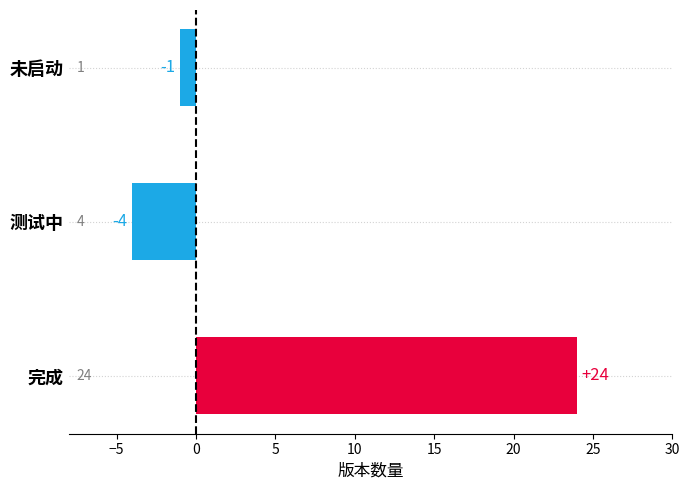

Reading bottom to top, what are all the values shown in this chart?

24	-4	-1